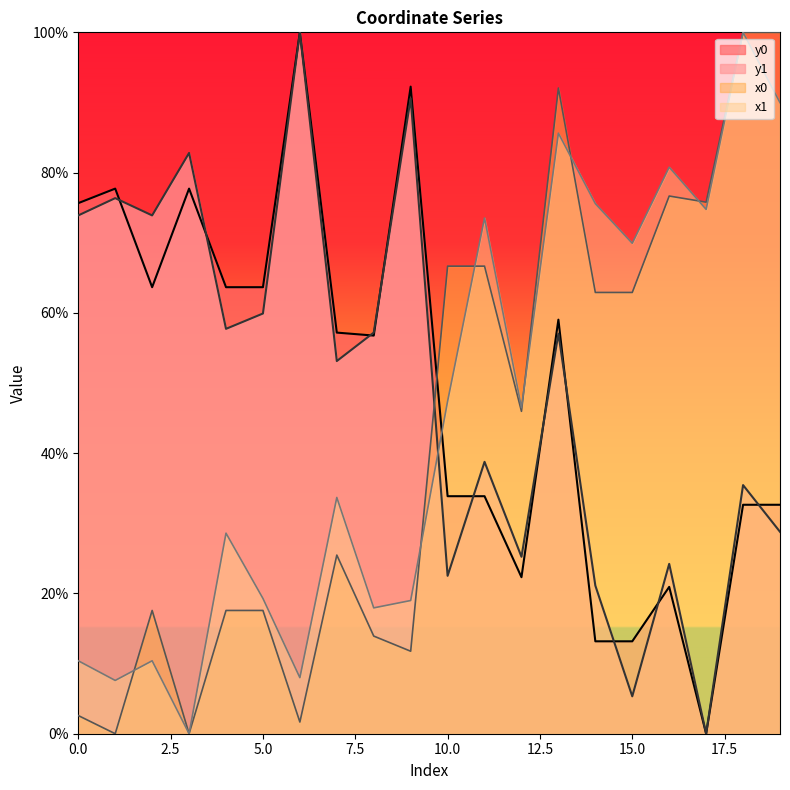

What is the difference between the second highest and second lowest values in the y0 series?

0.8